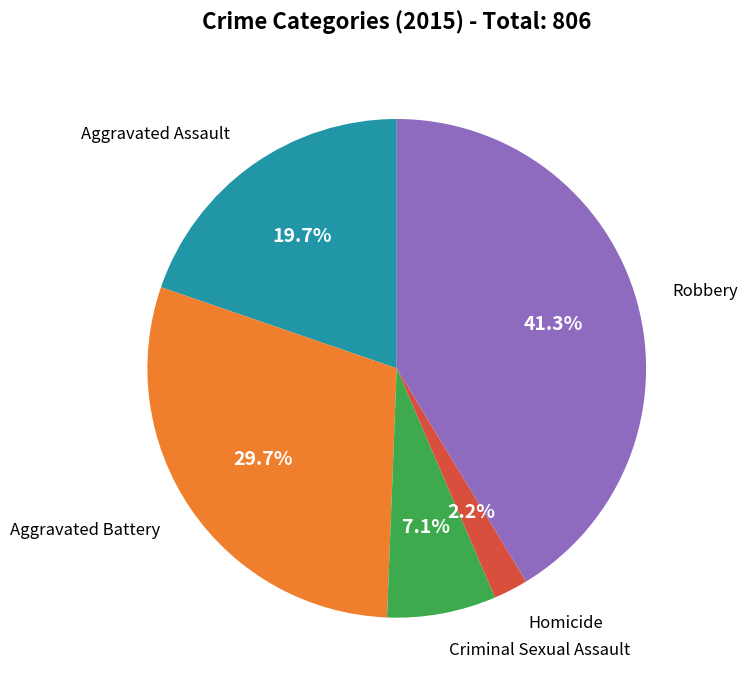

To the nearest percent, what is the difference between the largest and smallest slice percentages?

39%